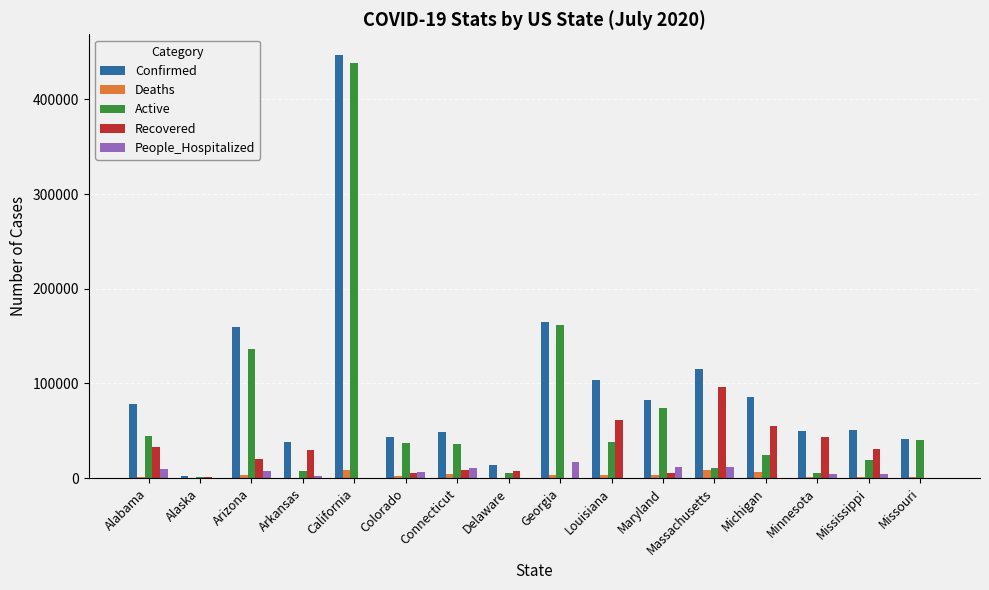

Which series has the largest total across all categories?

Confirmed